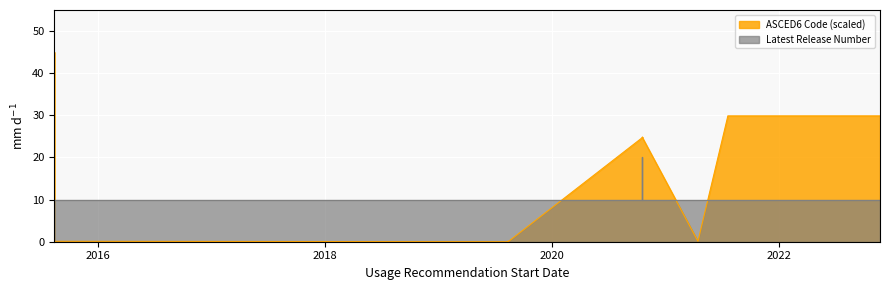

What is the value of the Latest Release Number point at the 1st from the left?

10.0